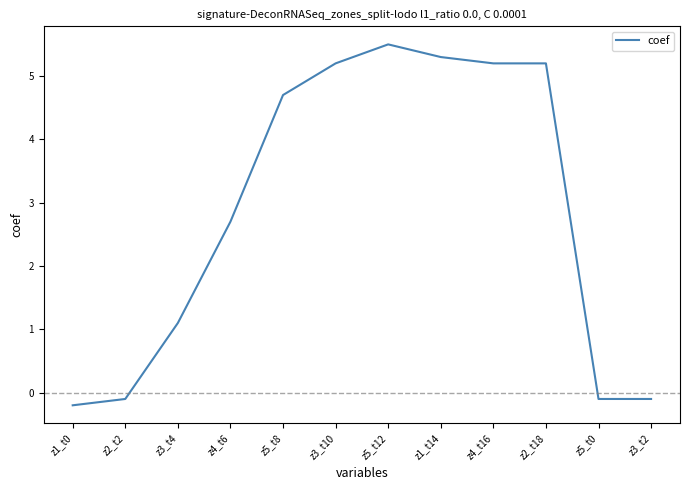

What is the ratio of the value at z3_t10 to the value at z5_t8?

1.1